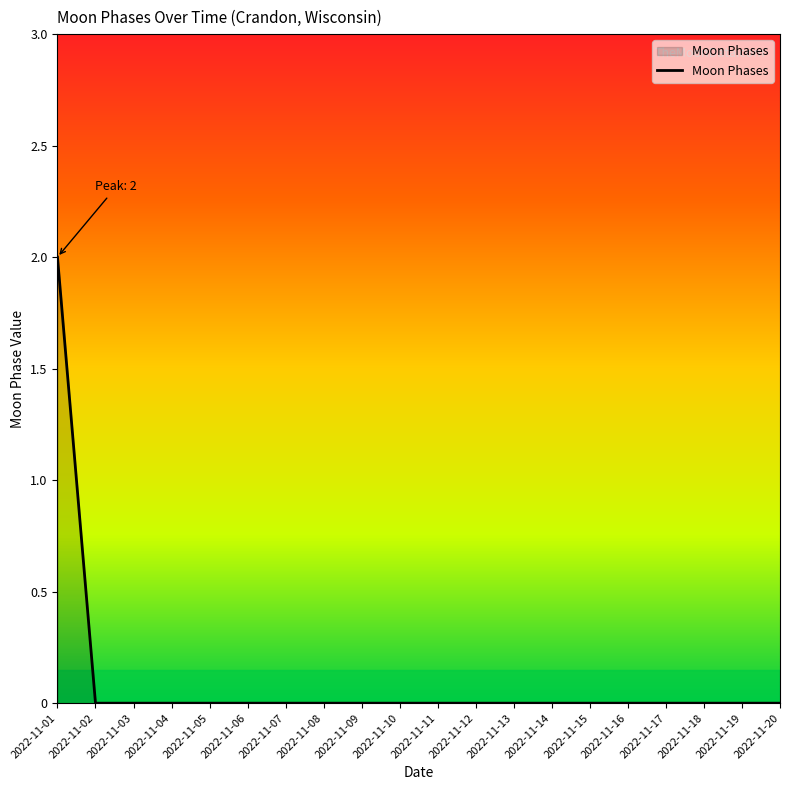

Reading right to left, what are all the values shown in this chart?

2022-11-20=0	2022-11-19=0	2022-11-18=0	2022-11-17=0	2022-11-16=0	2022-11-15=0	2022-11-14=0	2022-11-13=0	2022-11-12=0	2022-11-11=0	2022-11-10=0	2022-11-09=0	2022-11-08=0	2022-11-07=0	2022-11-06=0	2022-11-05=0	2022-11-04=0	2022-11-03=0	2022-11-02=0	2022-11-01=2